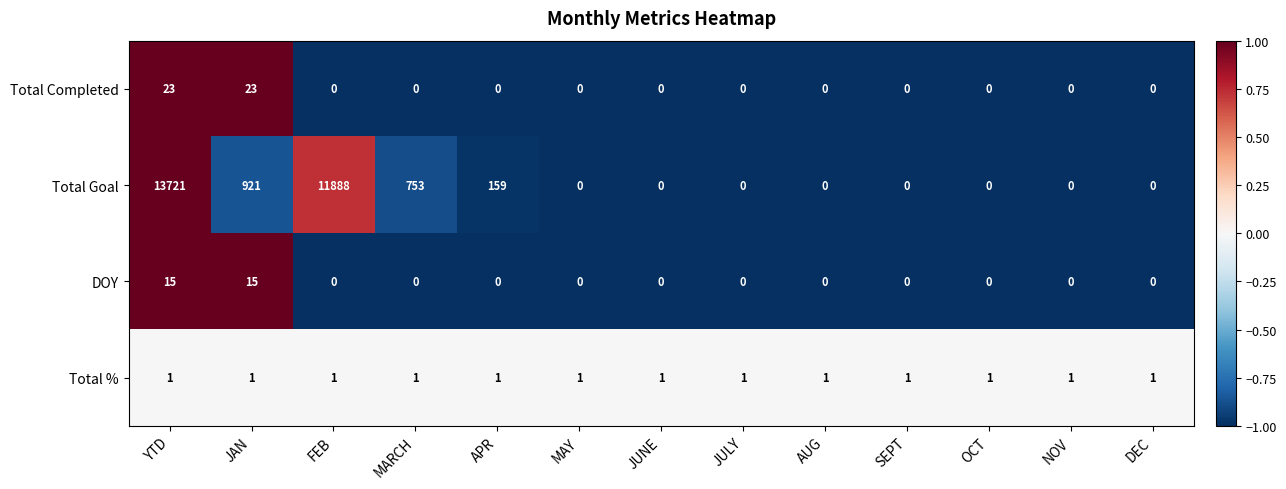

The value of Total % at NOV is 1. True or false?

True